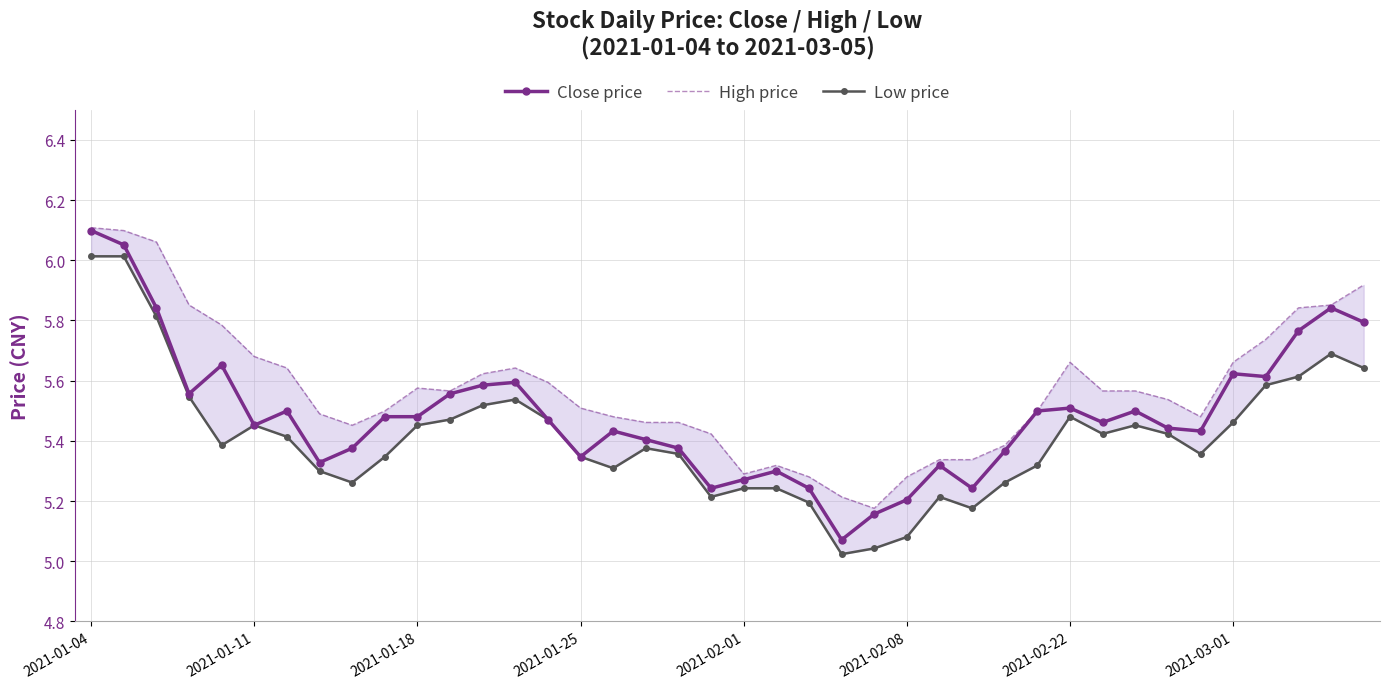

What are all the series names shown in the legend?

Close price, High price, Low price